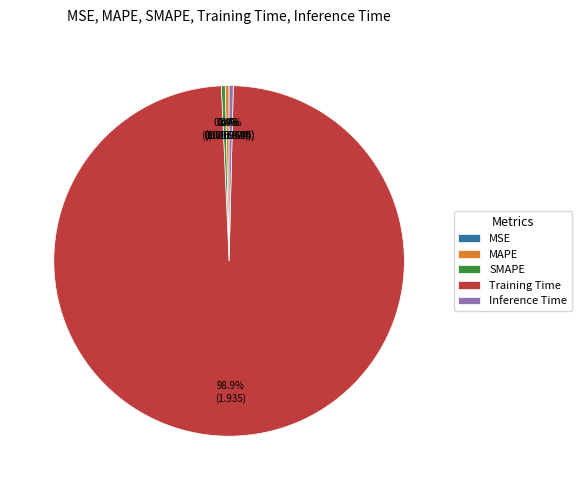

Does any single category account for the majority?

Yes